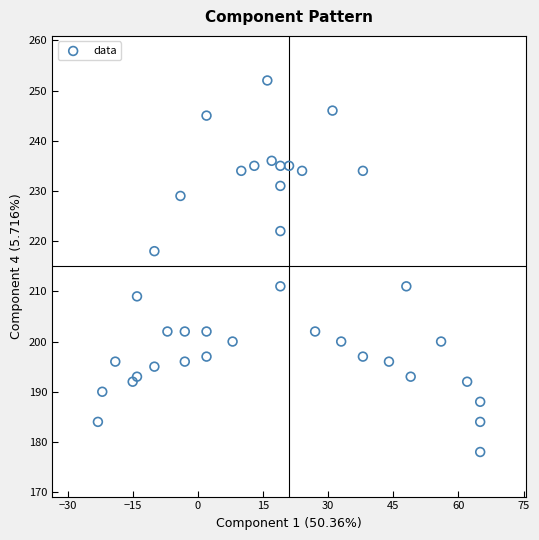

What Y value in the scatter plot is closest to 215?

218